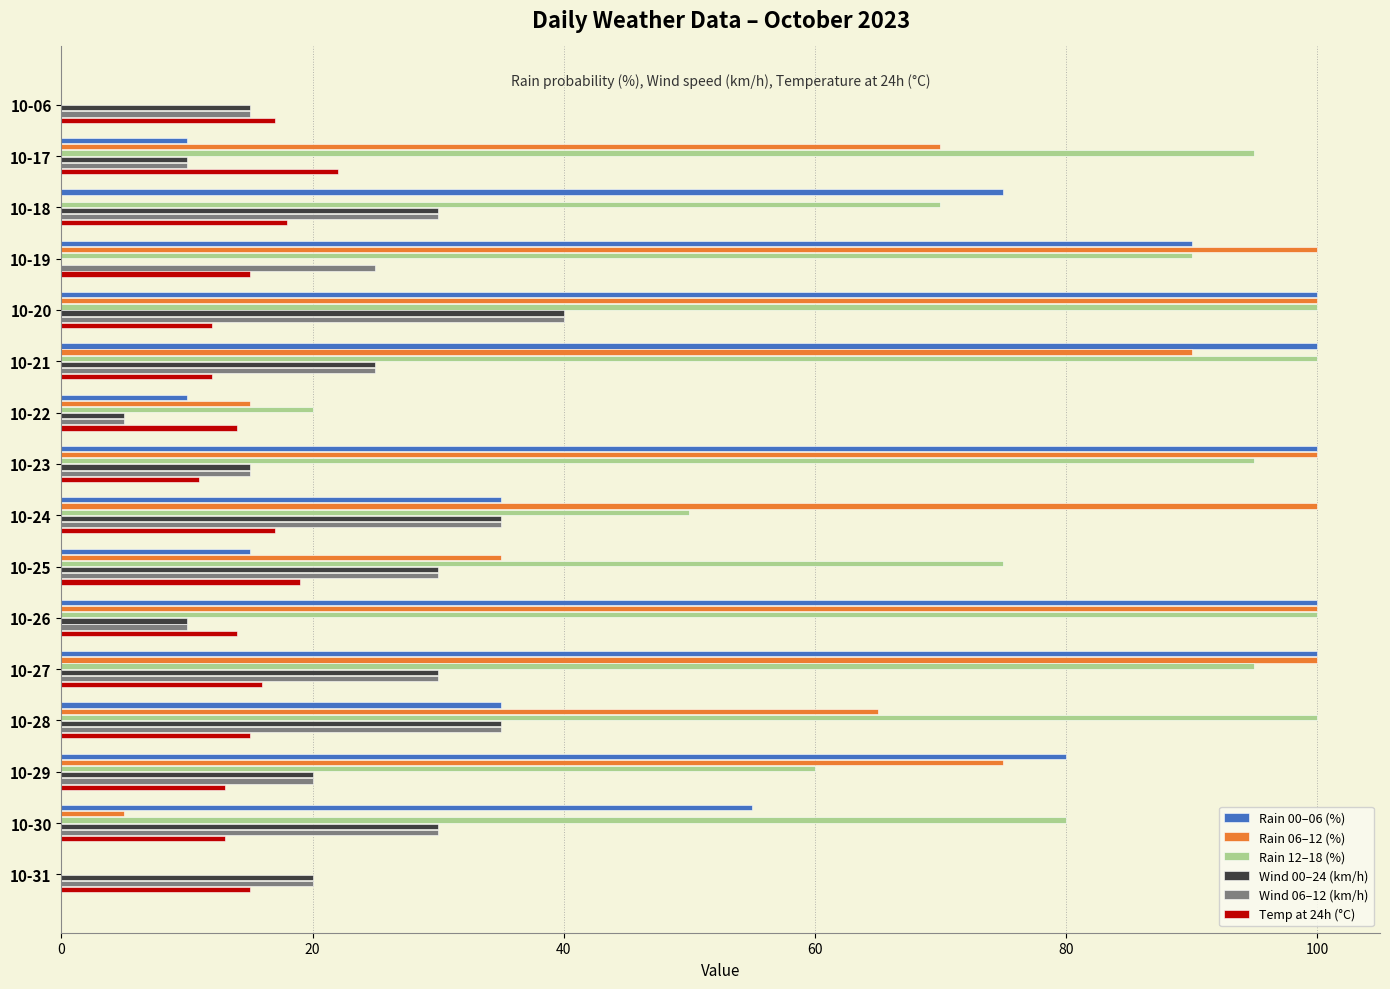

At which label does Wind 06–12 (km/h) reach its peak?

10-20